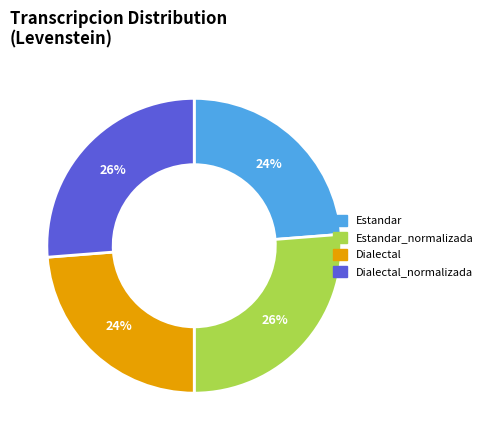

The Dialectal slice represents 14% of the pie. True or false?

False